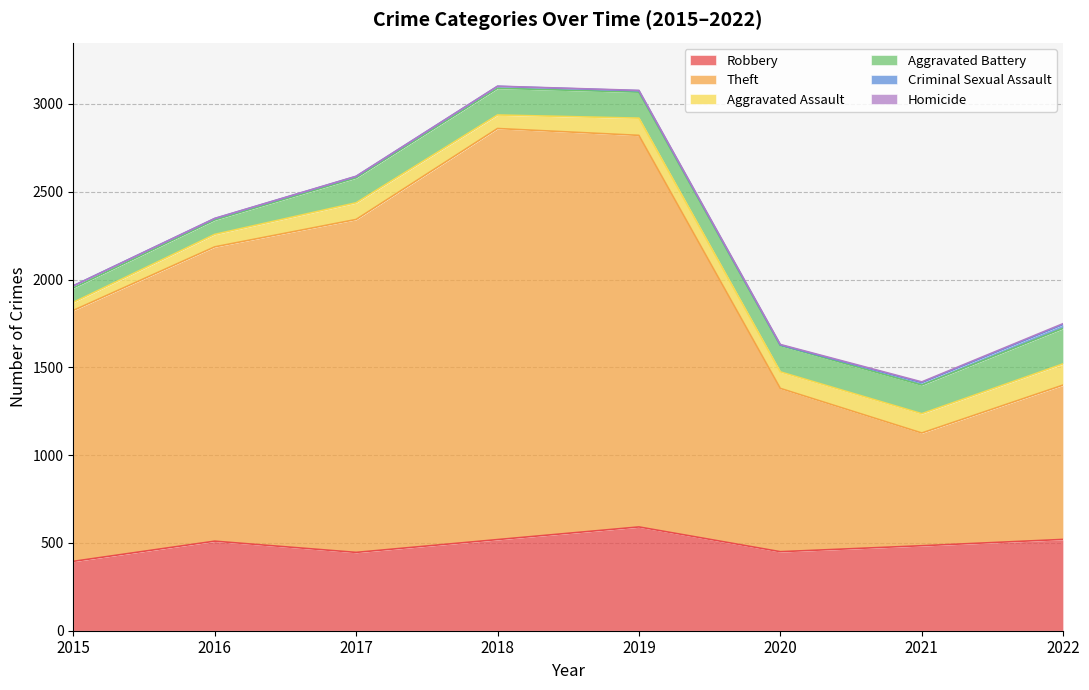

Does the chart have visible grid lines?

Yes